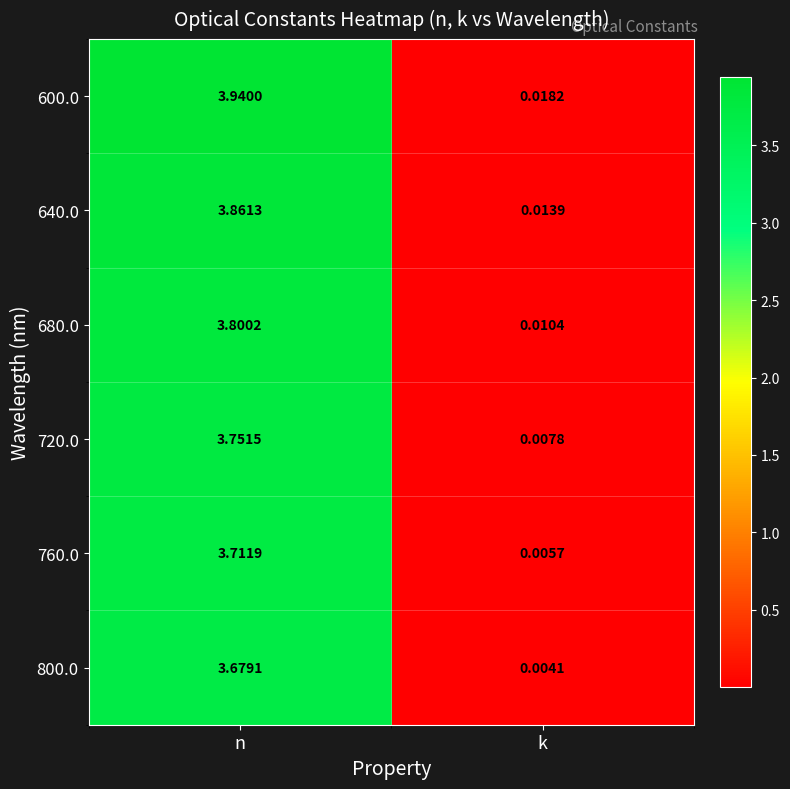

Rank the categories by 720.0 value from highest to lowest.

n, k